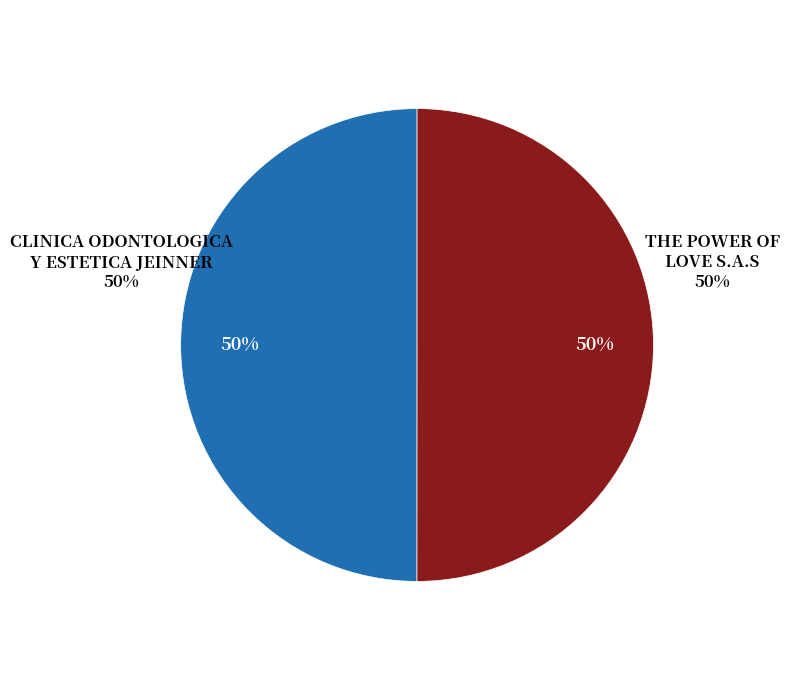

To the nearest percent, what portion does THE POWER OF LOVE S.A.S represent?

50%